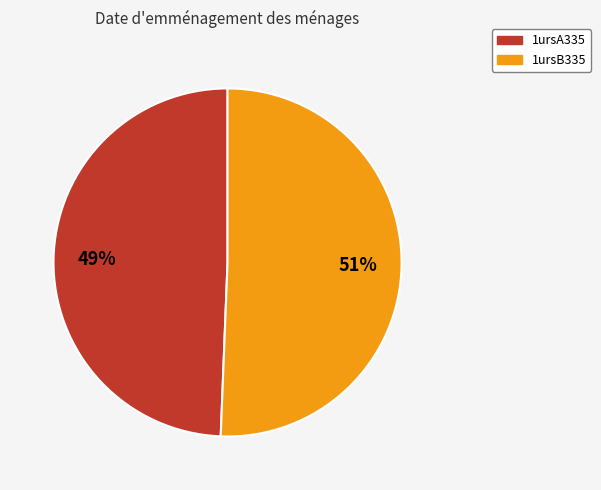

How many segments does this pie chart have?

2